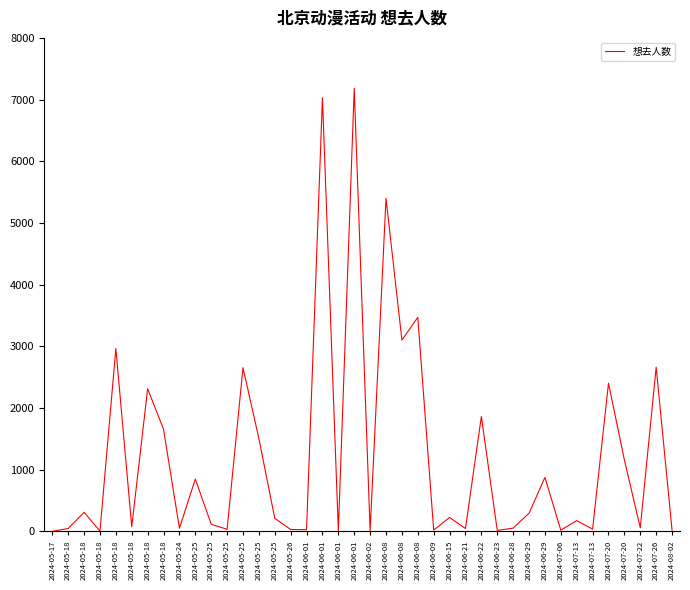

At which label is the value closest to 3593?

2024-06-08